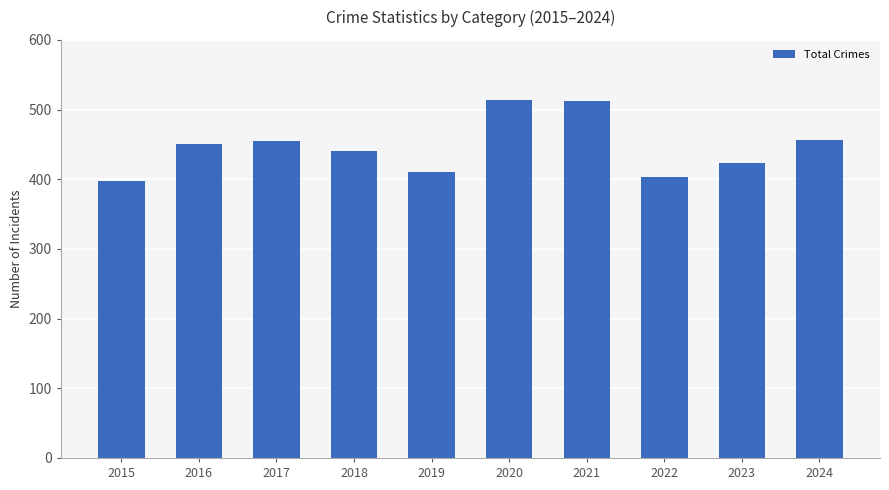

What is the change in value from 2015 to 2020?

+116